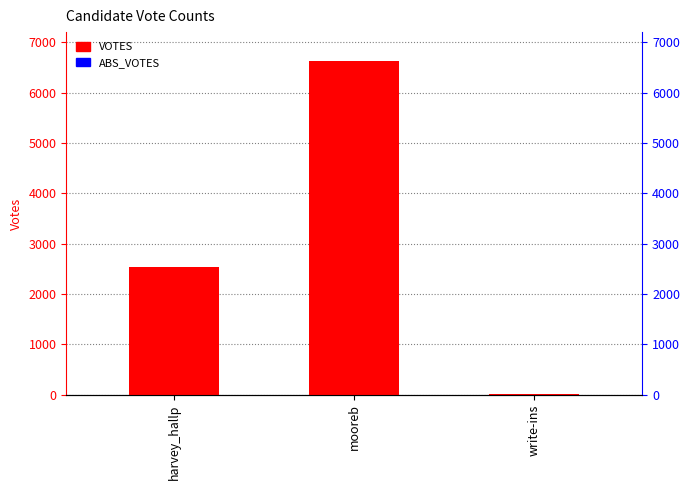

List the series in order of their peak value, highest first.

VOTES, ABS_VOTES